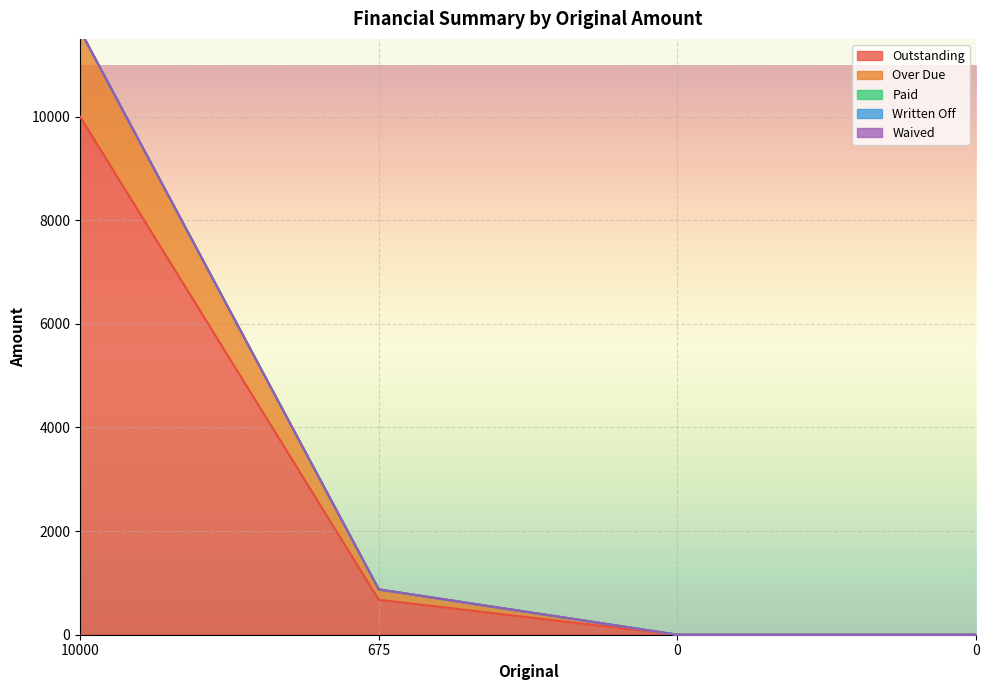

Where is Over Due nearest to the value 833?

675